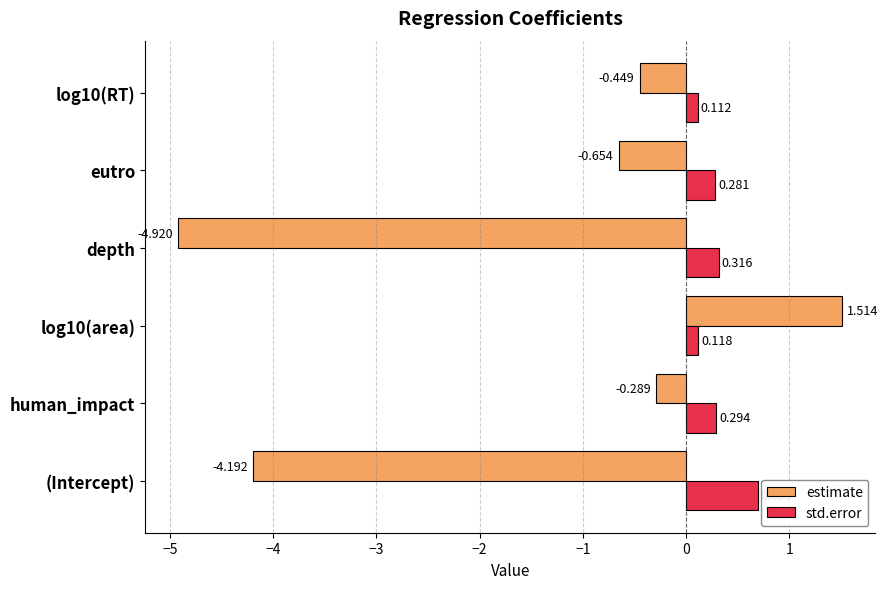

Which category has the lowest value across all series?

depth